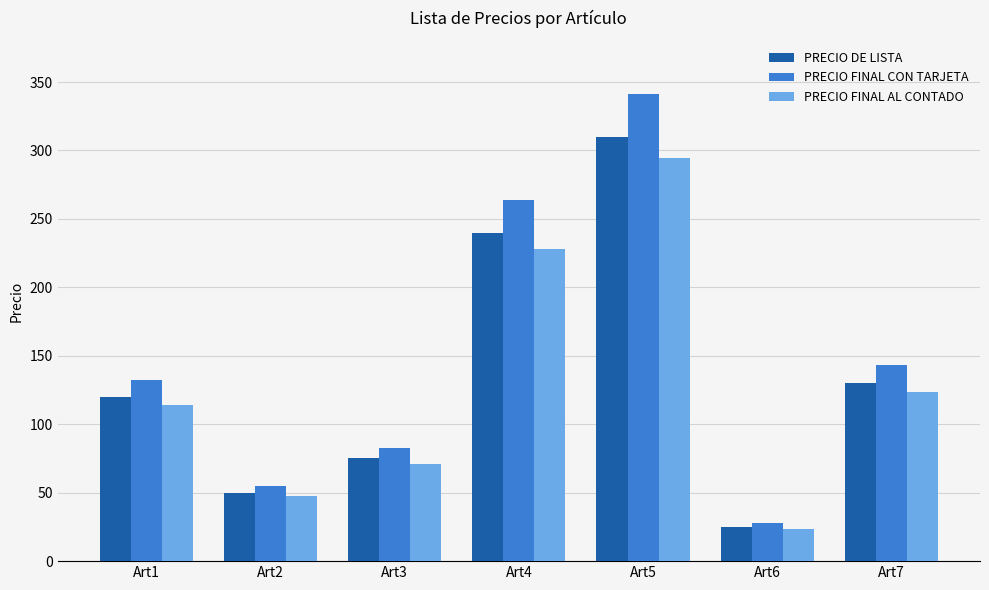

Which series has the widest spread of values?

PRECIO FINAL CON TARJETA